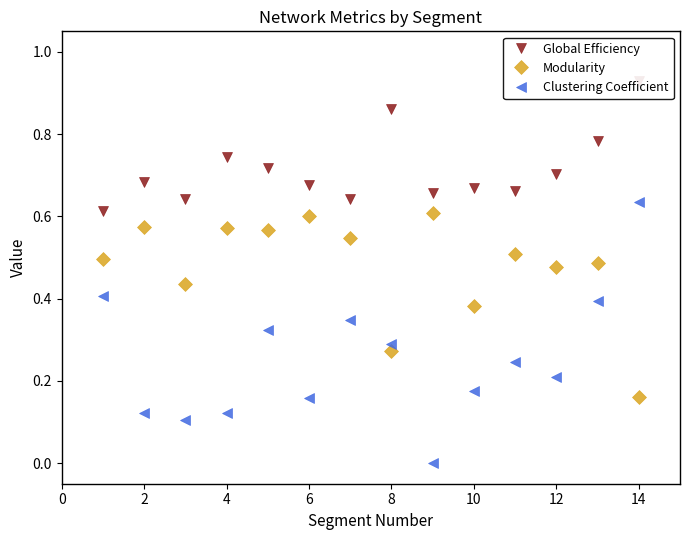

True or false: Modularity has more than 1 points higher than both neighbors.

True